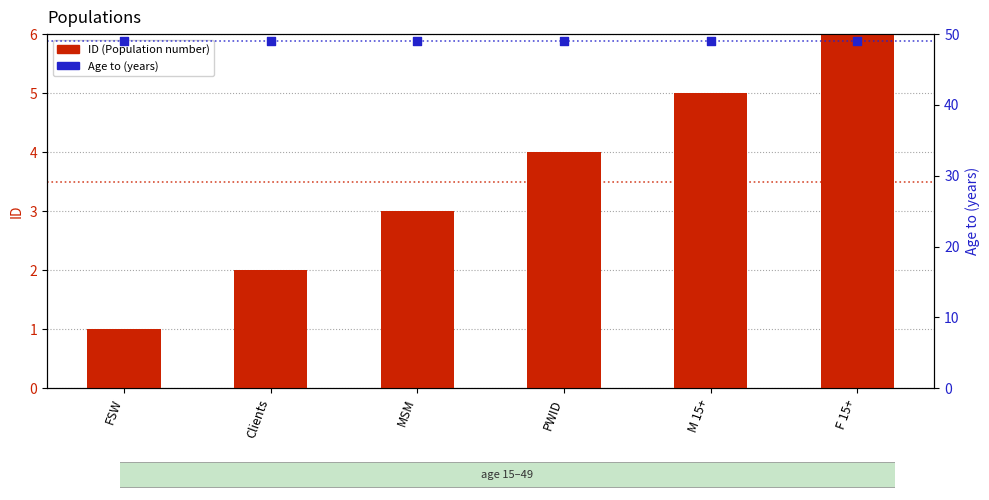

What are all the series names shown in the legend?

ID (Population number), Age to (years)